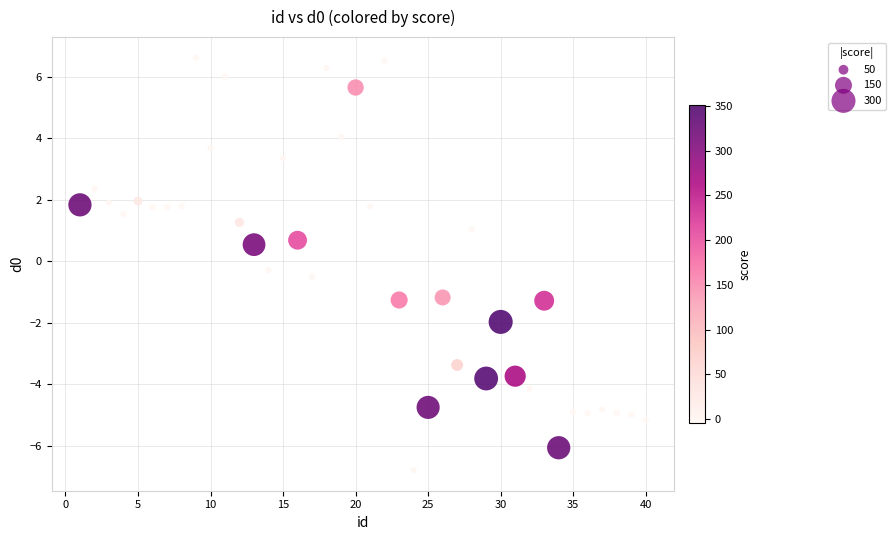

What is the range of Y values (max minus min)?

13.4